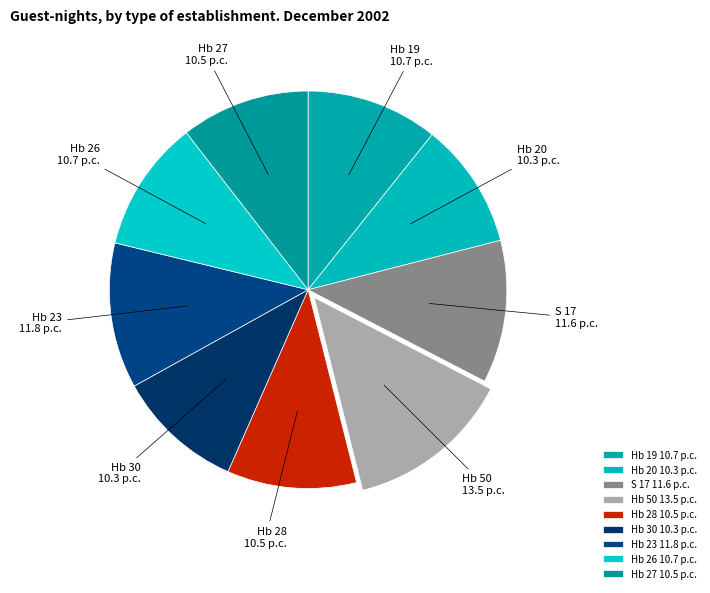

True or false: Hb 28 accounts for 11% of the total.

True